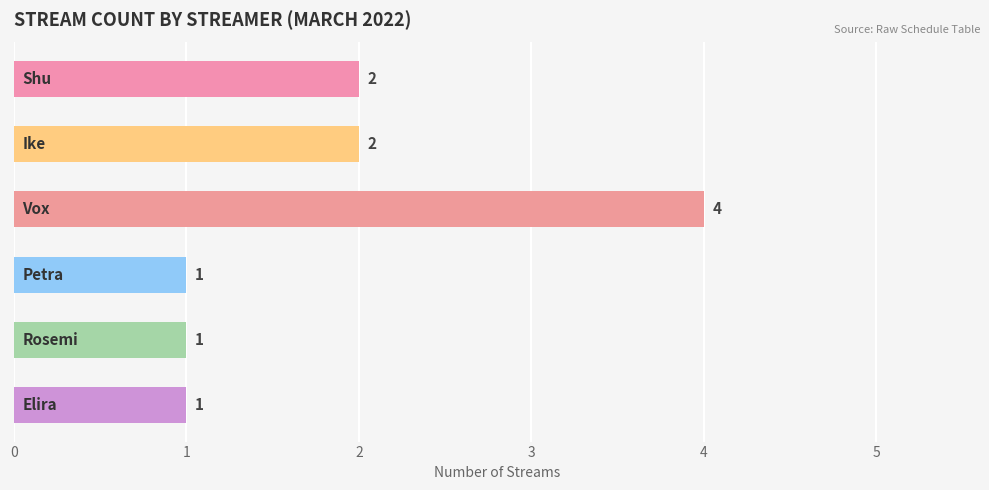

What is the greatest value displayed?

4